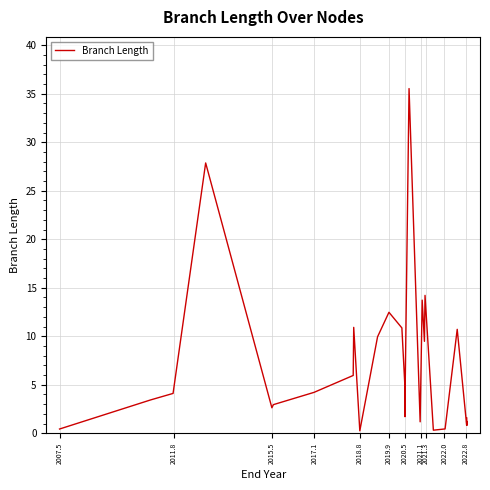

What is the smallest value displayed?

0.2